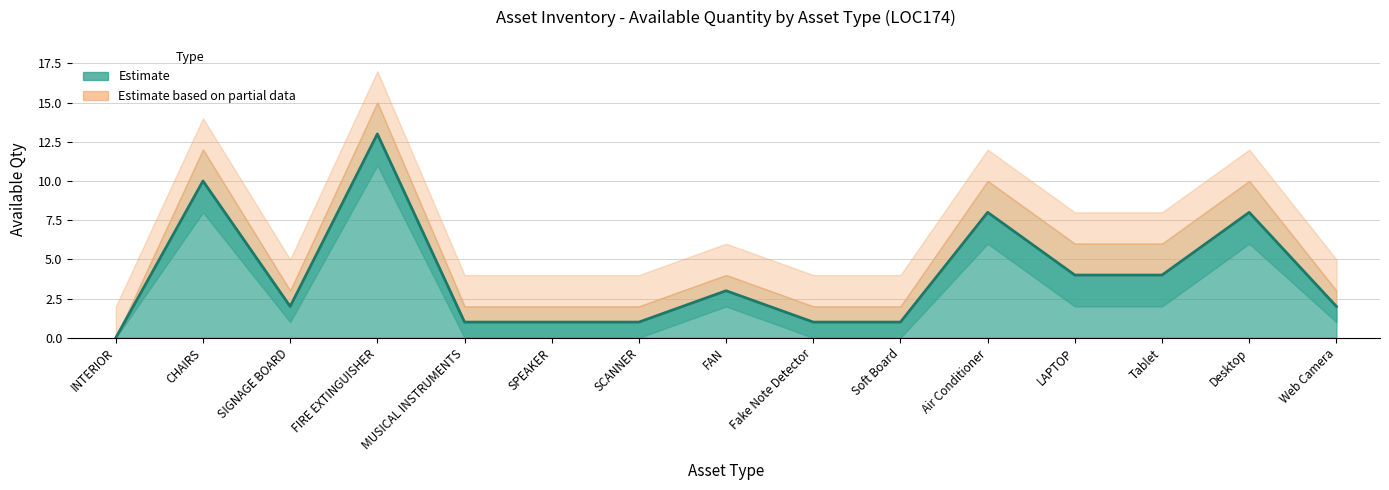

The Available Qty series shows 8 at Air Conditioner. True or false?

True